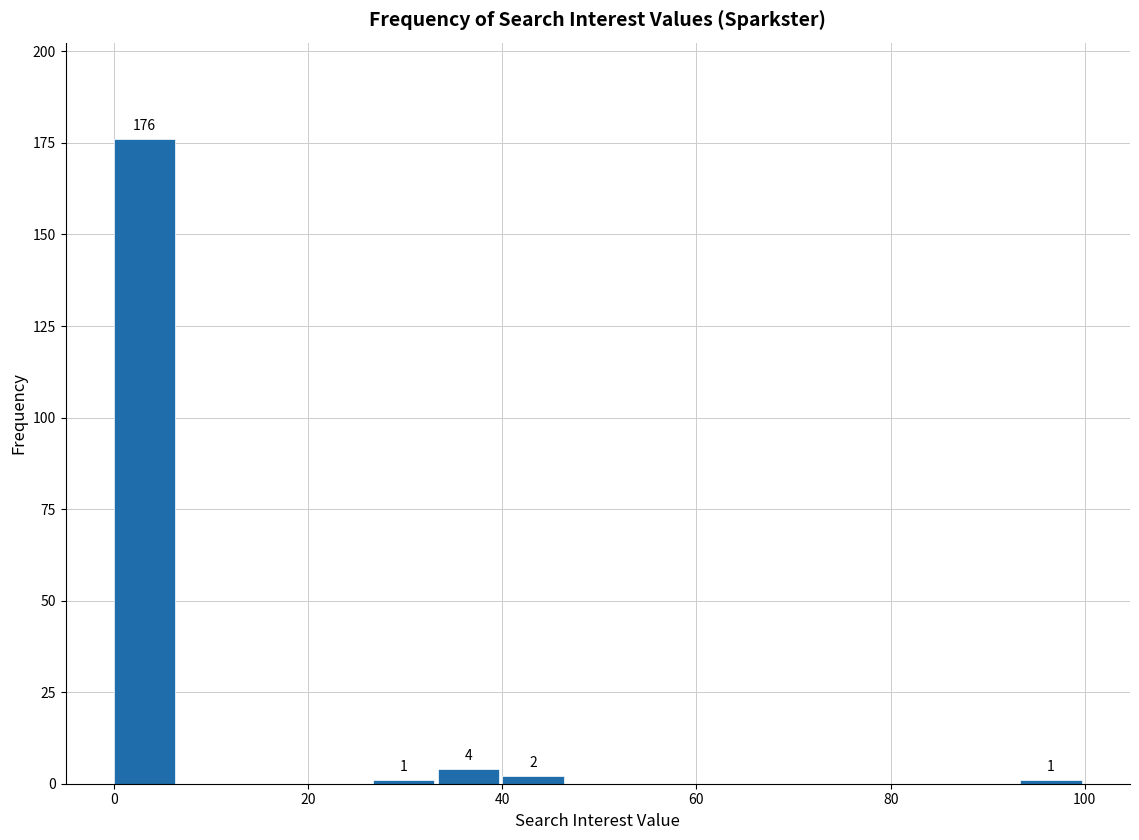

Read against the x-axis, roughly where is the centre of the tallest bar?

4